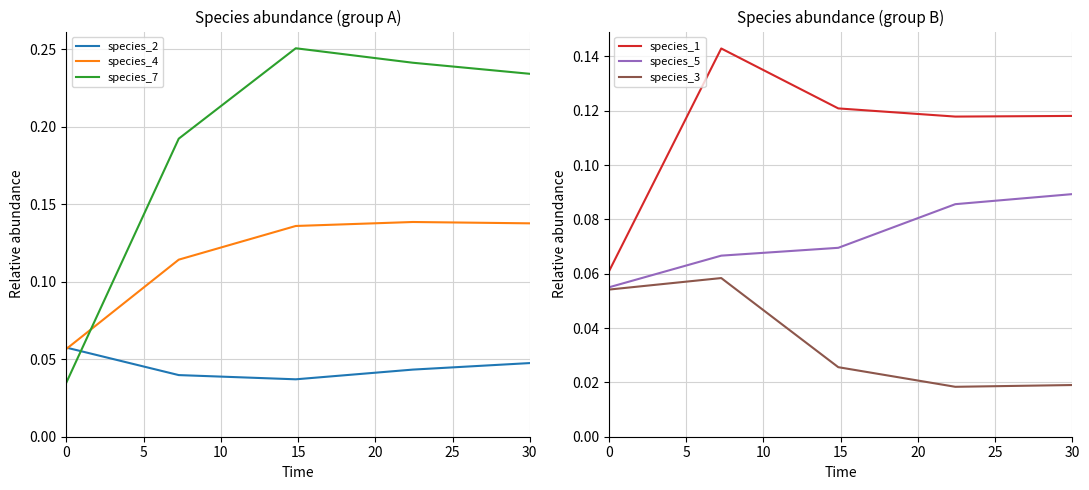

Which series has the largest total across all categories?

species_7